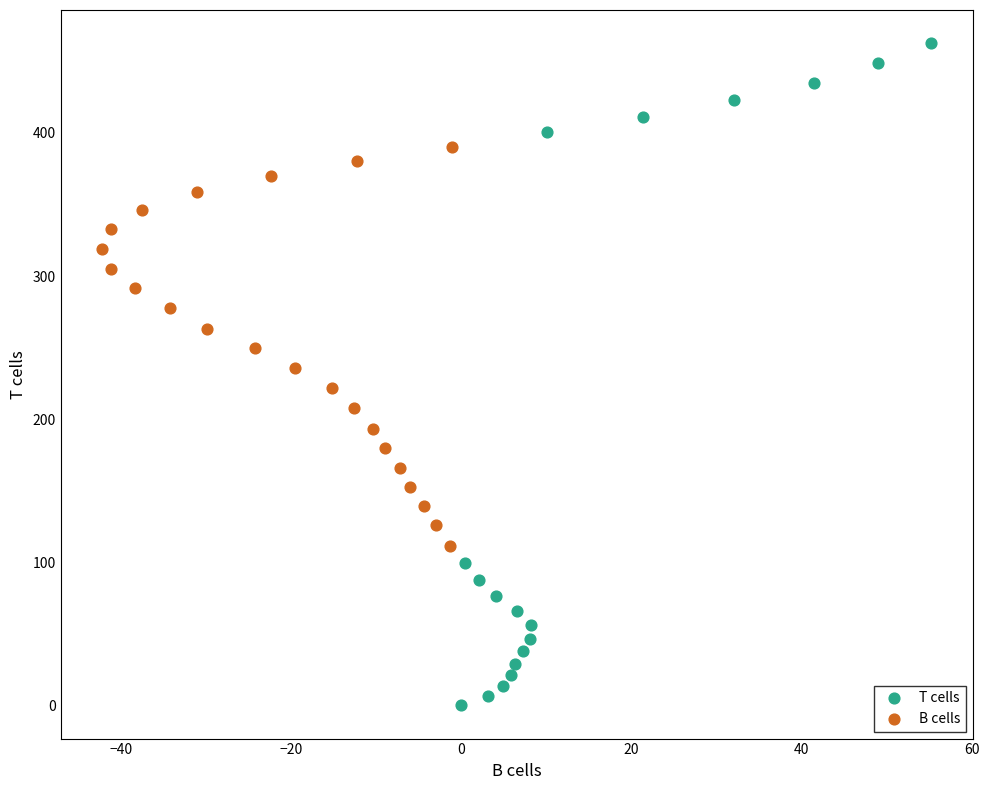

Which series has the widest spread of Y values?

T cells